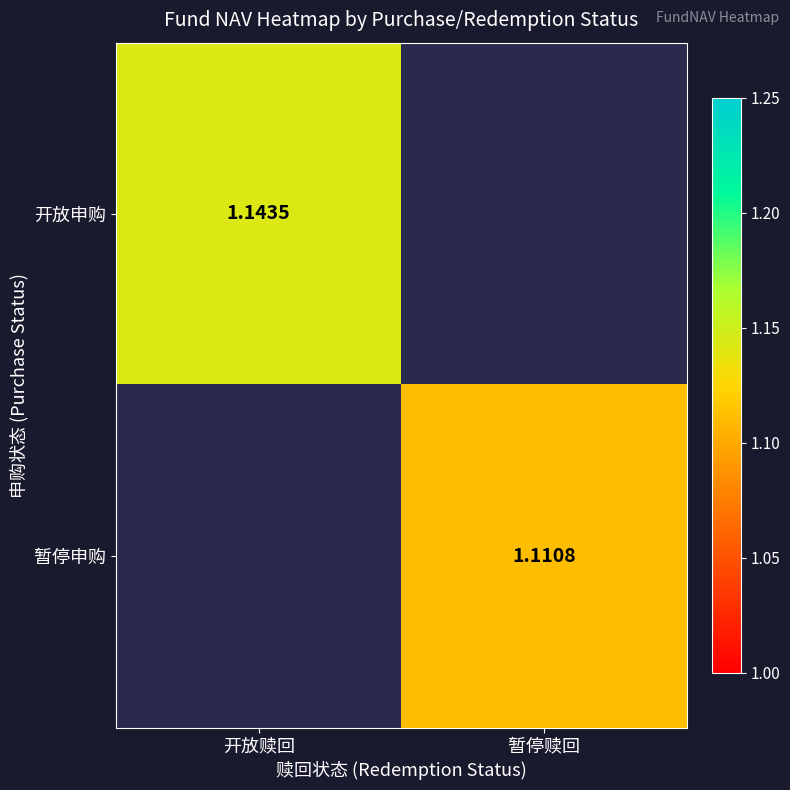

Is the value of 暂停申购 at 暂停赎回 greater than the value of 开放申购 at 开放赎回?

No